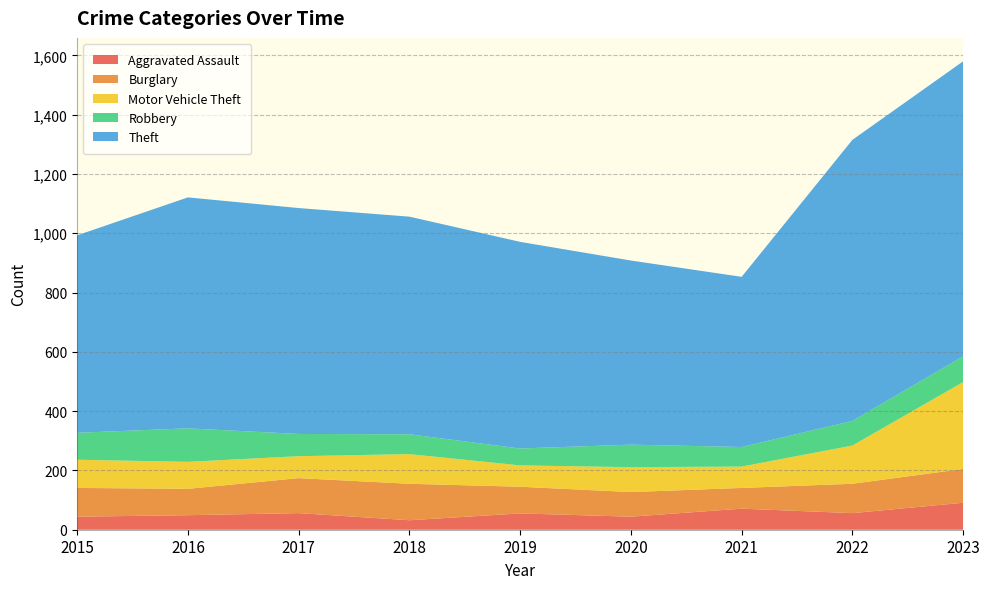

Reading right to left, what are all the values shown in this chart?

Aggravated Assault: 91	56	71	44	55	32	56	49	44
Burglary: 114	99	70	83	90	123	118	89	97
Motor Vehicle Theft: 293	129	72	84	72	100	74	91	95
Robbery: 87	83	66	76	57	67	75	113	91
Theft: 995	948	574	621	697	734	762	779	666